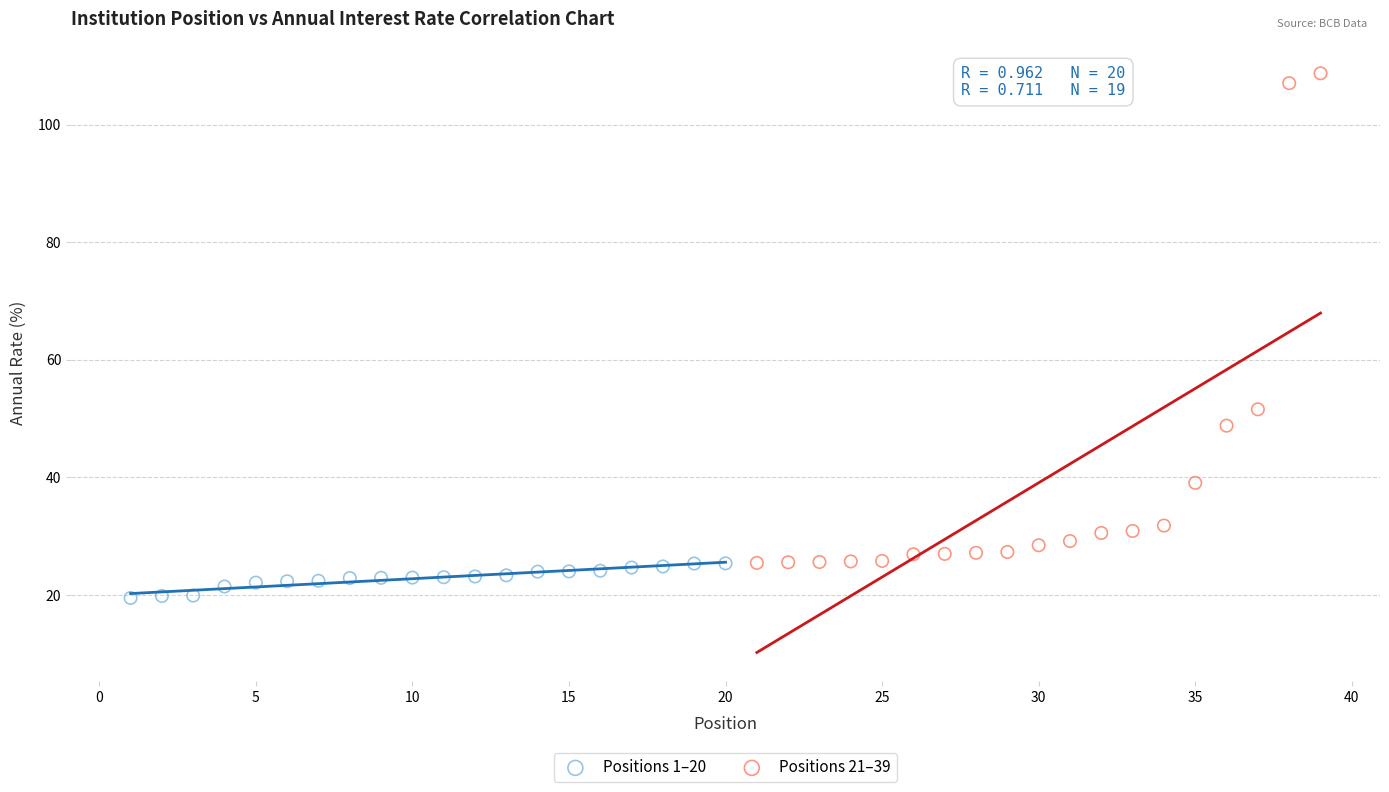

Which series contains the lowest Y value?

Positions 1–20